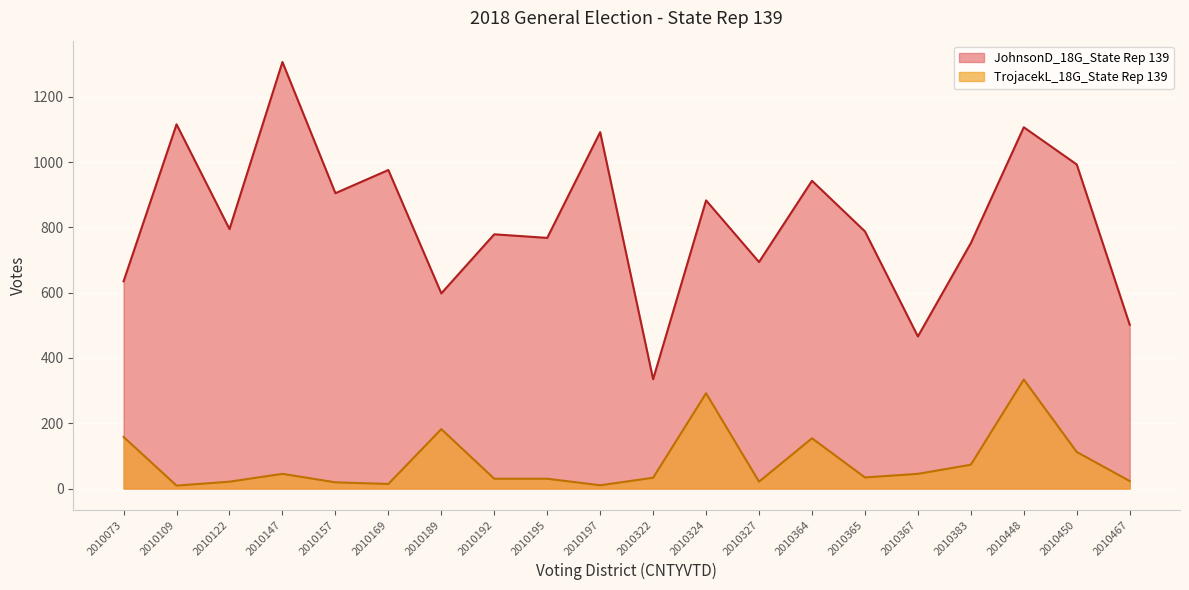

Reading right to left, what are all the values shown in this chart?

JohnsonD_18G_State Rep 139: 502	993	1107	752	466	788	943	694	883	335	1092	768	779	598	976	905	1307	795	1116	635
TrojacekL_18G_State Rep 139: 23	112	334	73	45	34	154	21	292	33	10	30	30	182	14	19	45	21	9	158